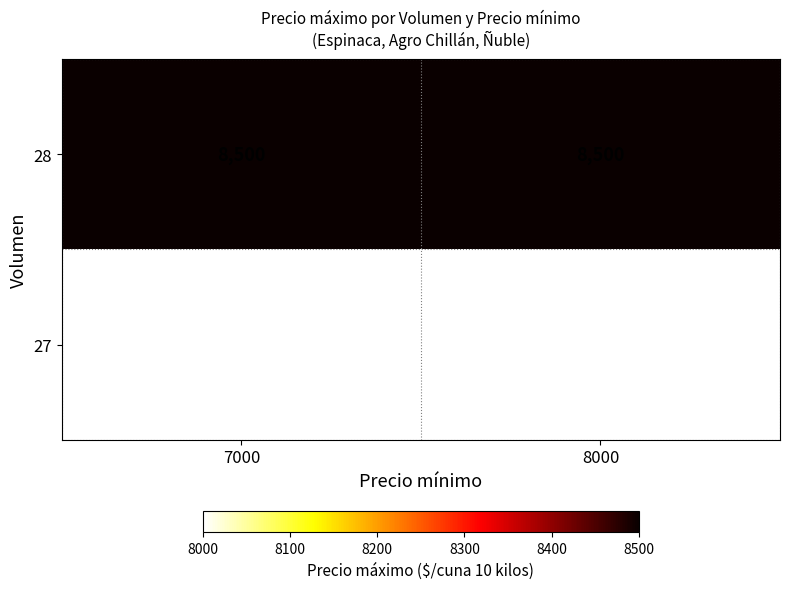

What is the spread (max minus min) of values at 7000?

500